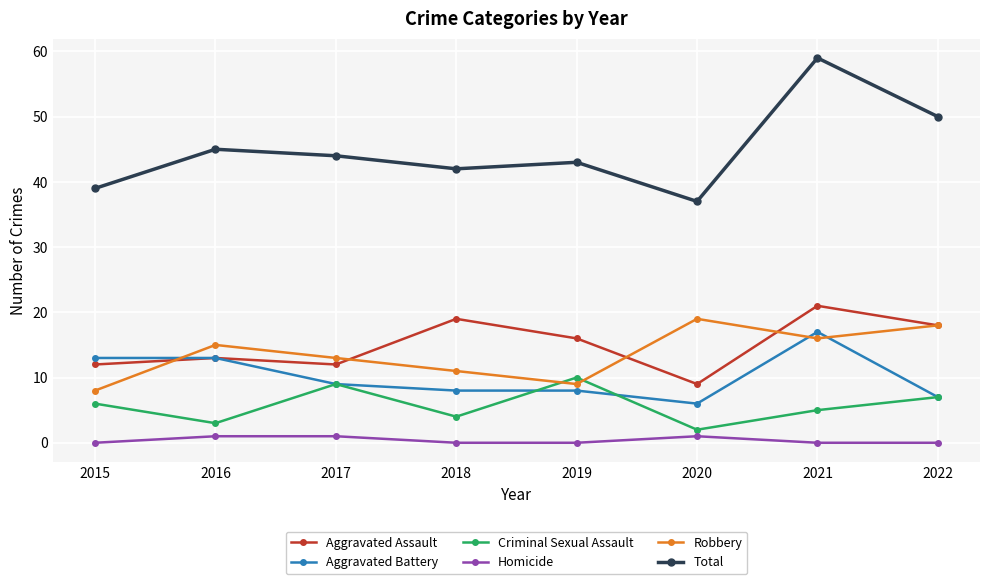

At which category does Robbery reach its first local peak?

2016